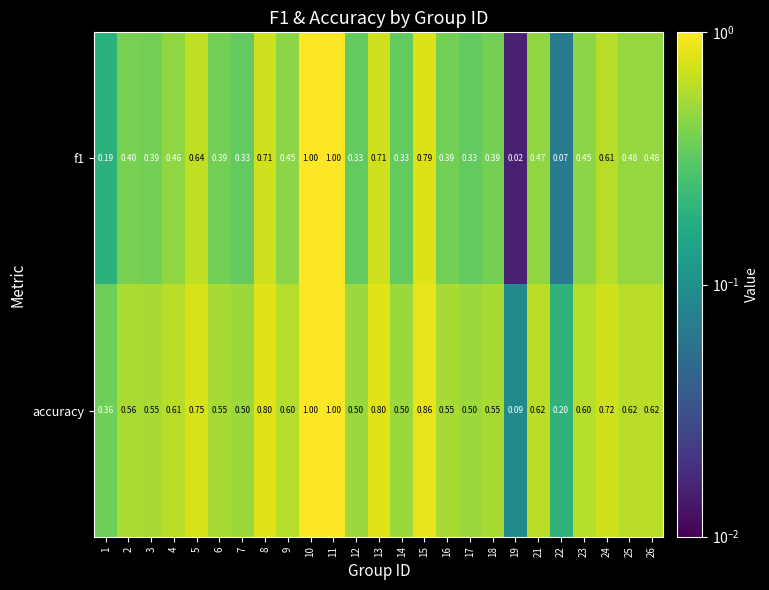

Count the number of data series in this chart.

2